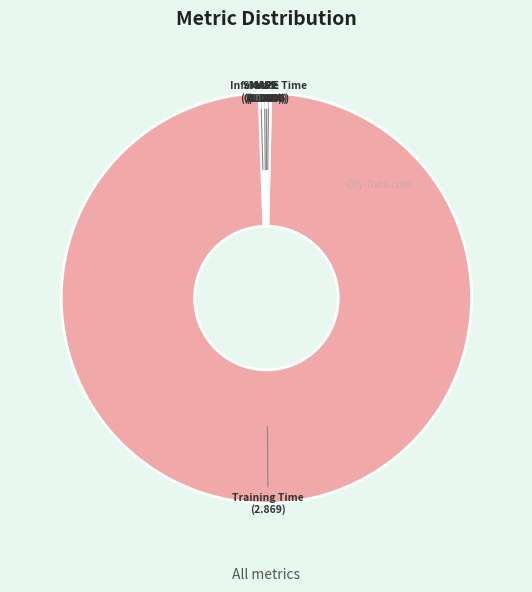

Between Inference Time and Training Time, which is larger?

Training Time